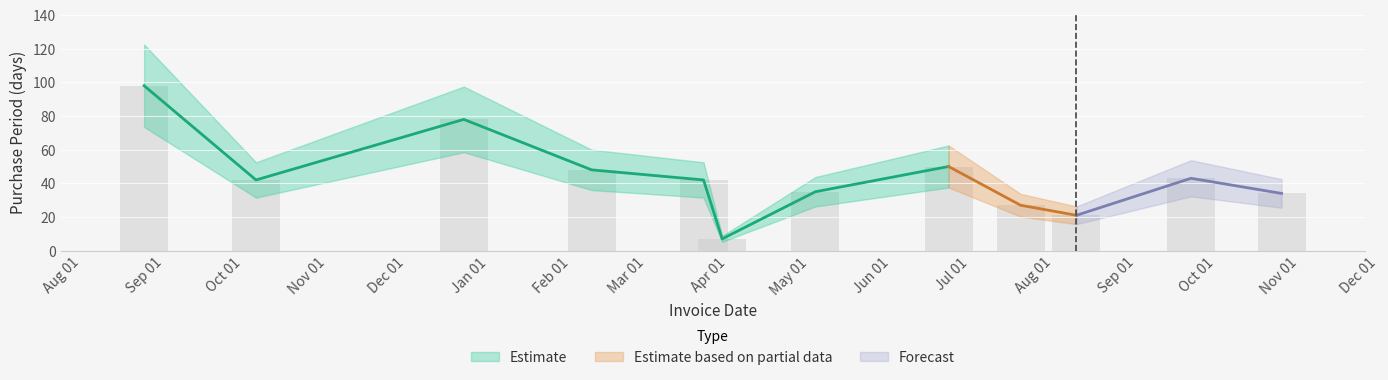

At which category does the chart reach its minimum across all series?

2017-04-06